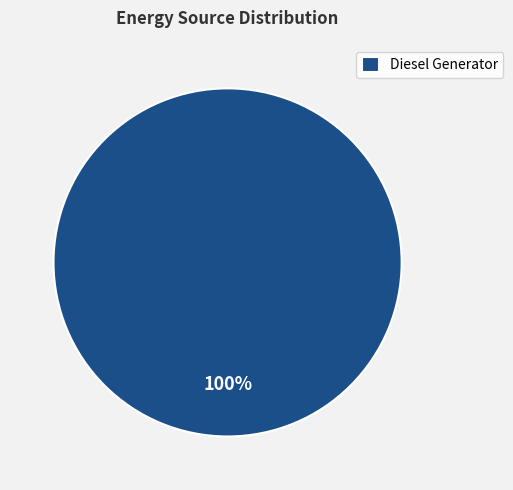

Count the number of slices in the pie.

1